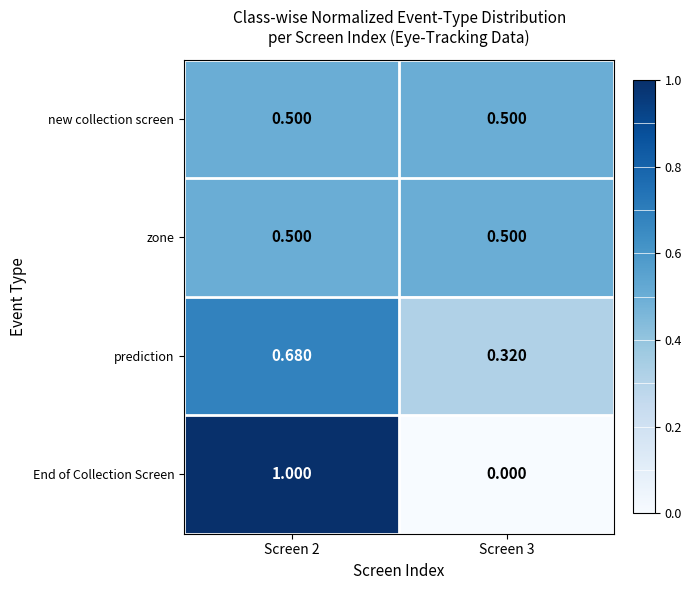

Is the value of zone at Screen 3 greater than the value of prediction at Screen 2?

No